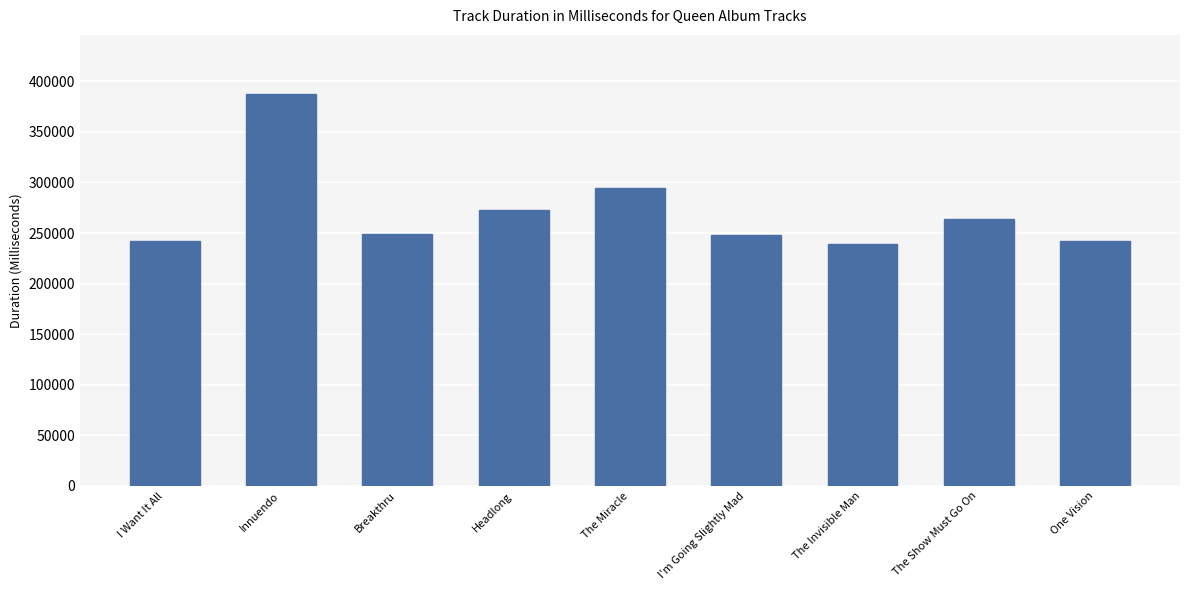

What is the greatest value displayed?

387761